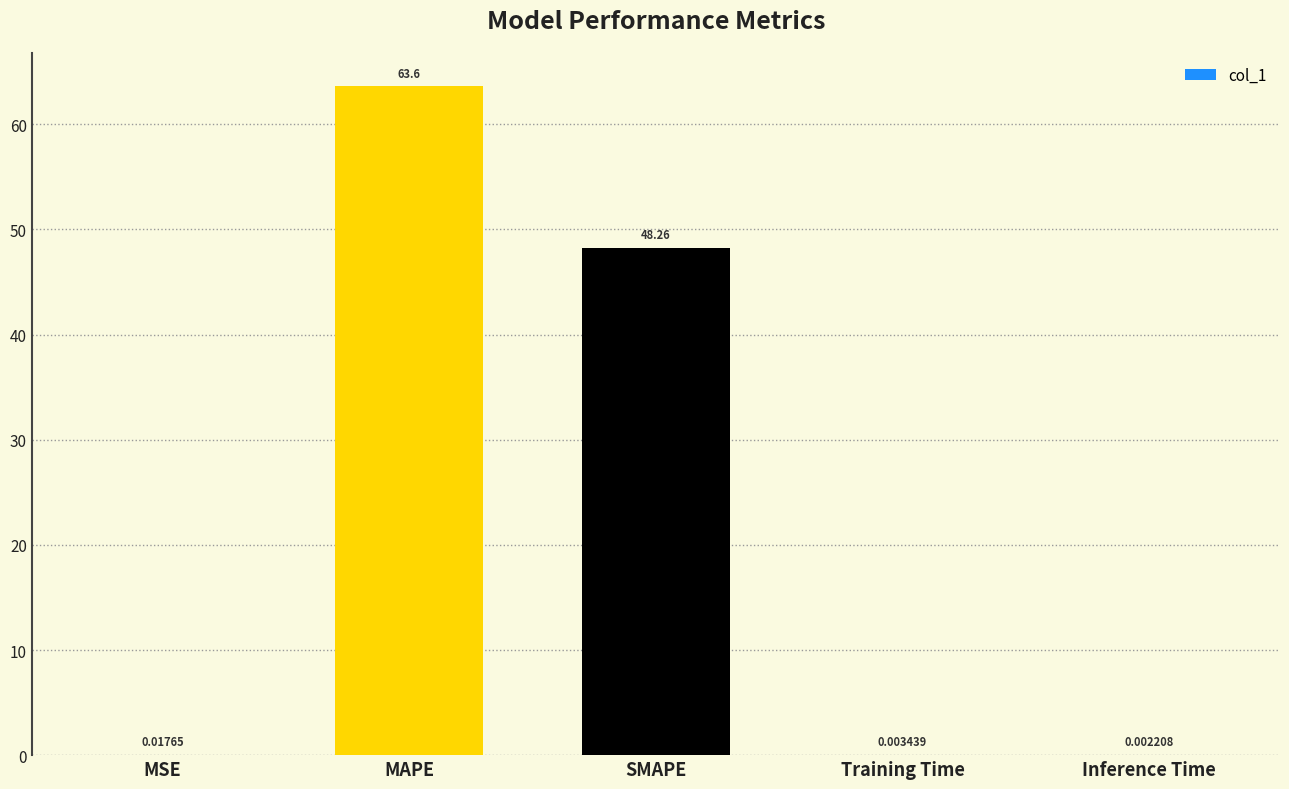

Between Inference Time and SMAPE, which is larger?

SMAPE